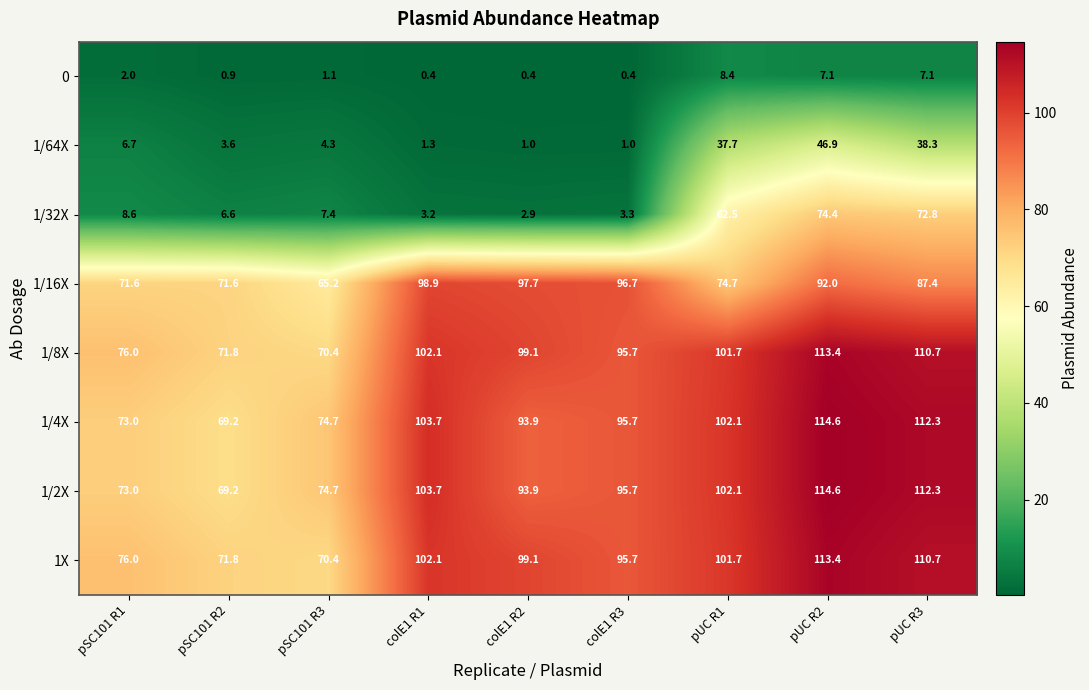

Read the 1X value at pUC R2.

113.4